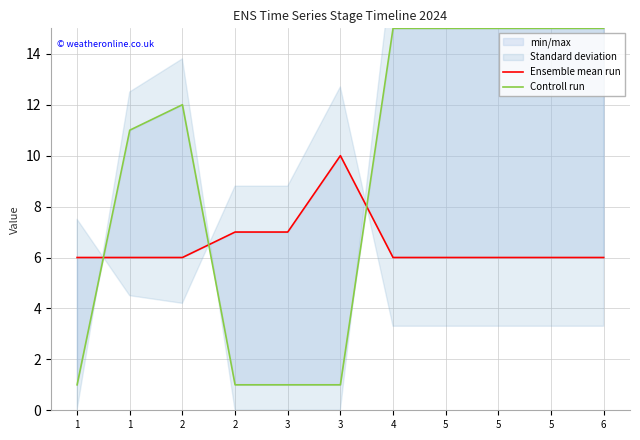

What is the value of the Ensemble mean run point at the 11th from the left?

6